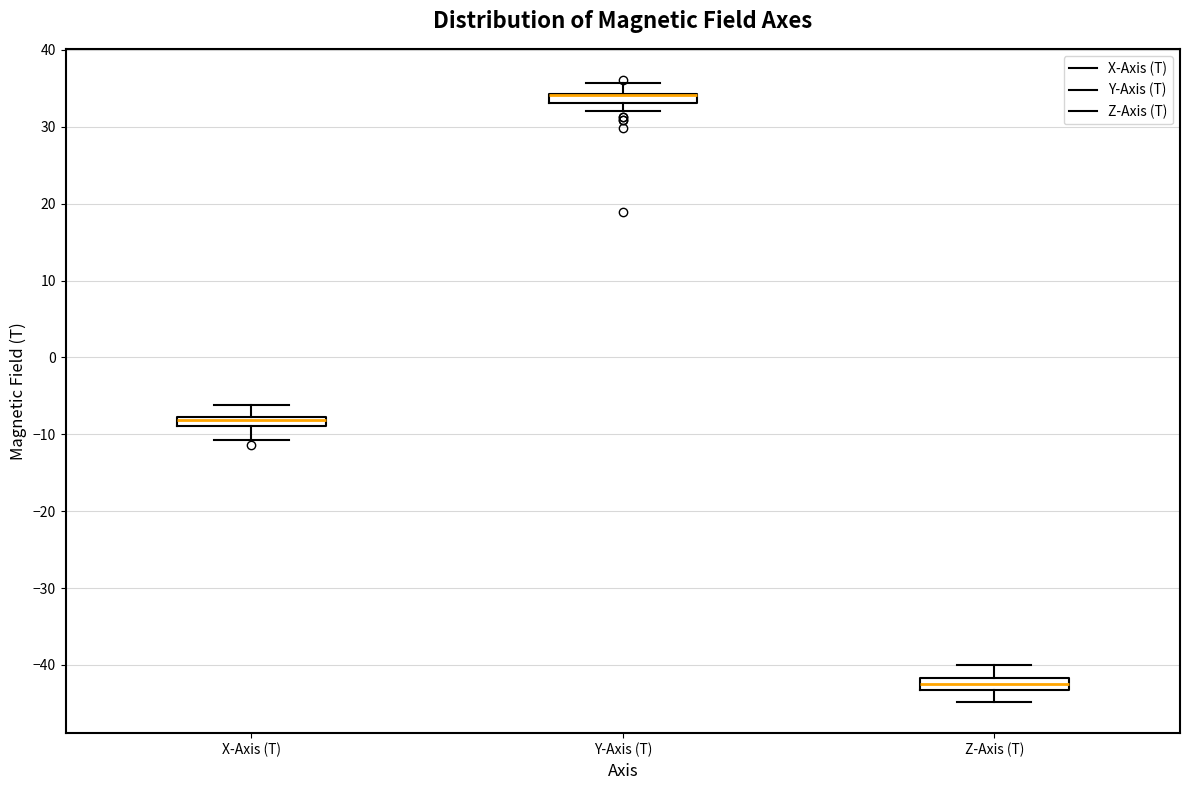

Where does the upper whisker of the box for X-Axis (T) end on the y-axis? The values are not printed on the chart, so give them approximately, as read against the axis.

-6